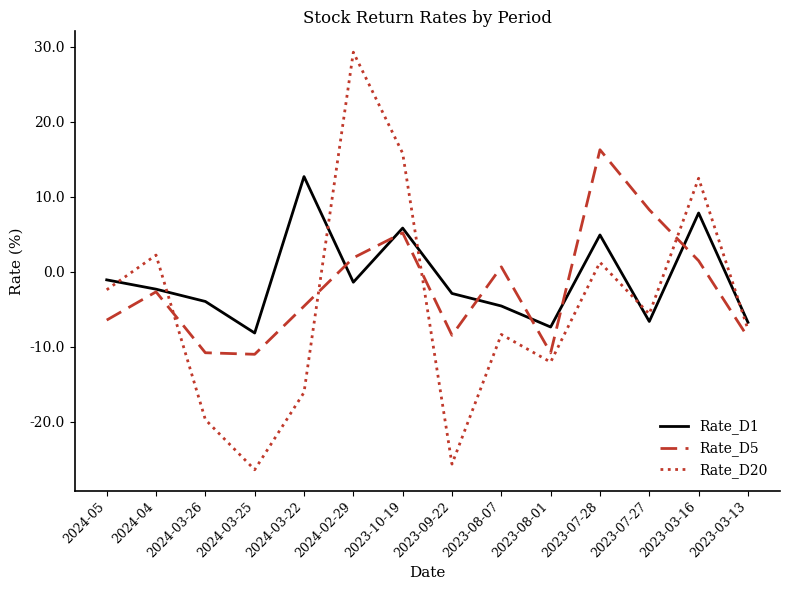

Is it true that Rate_D1 equals -4.6 at 2023-08-07?

True